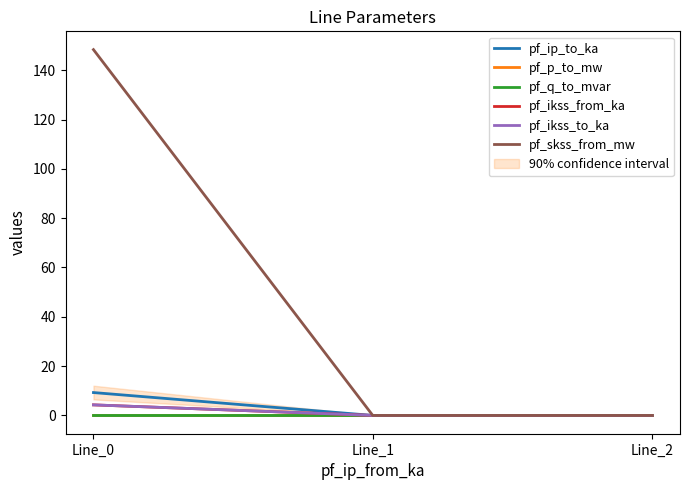

Is the value of pf_p_to_mw at Line_0 greater than the value of pf_ip_to_ka at Line_1?

No